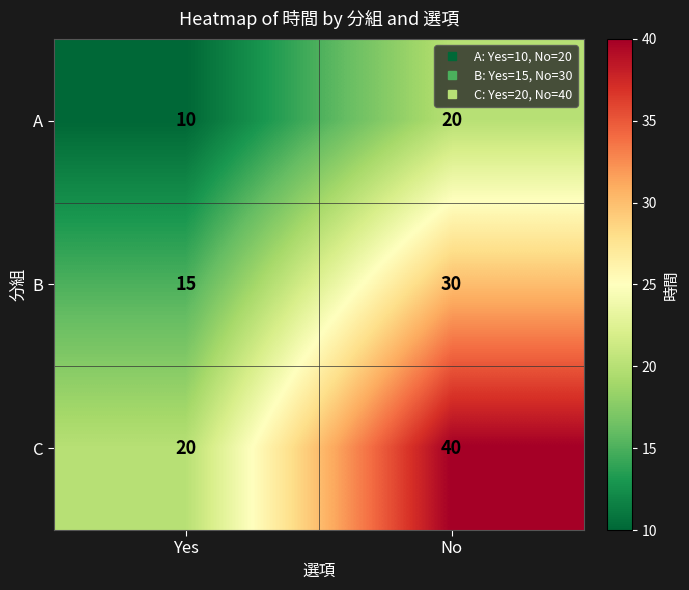

Which category has the highest value in the C series?

No